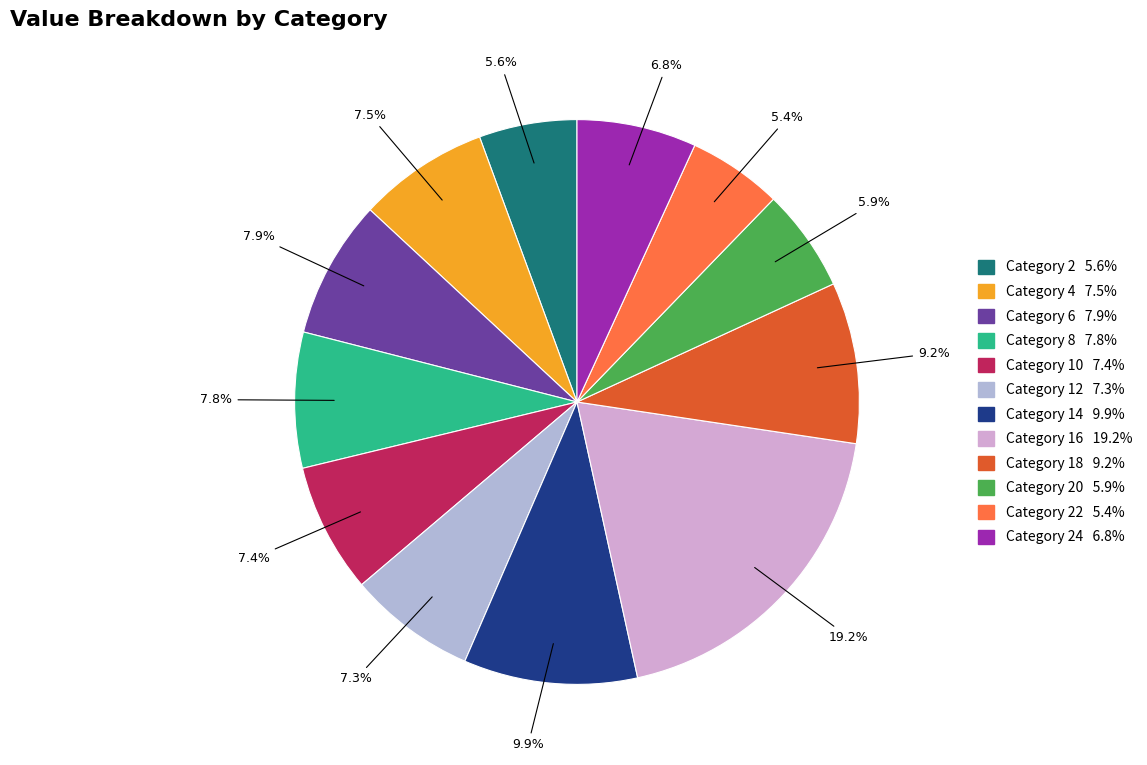

Which category has the smallest portion of the pie?

22